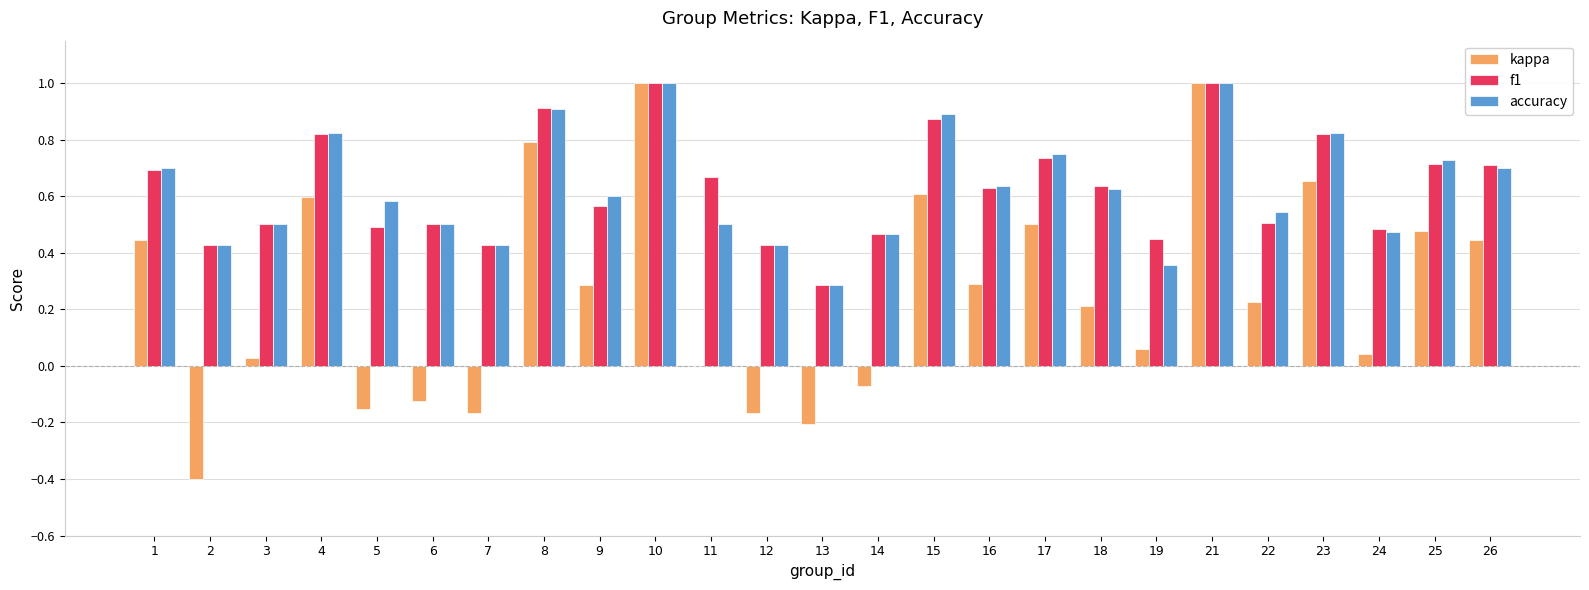

Is it true that accuracy equals 0.5 at 8?

False